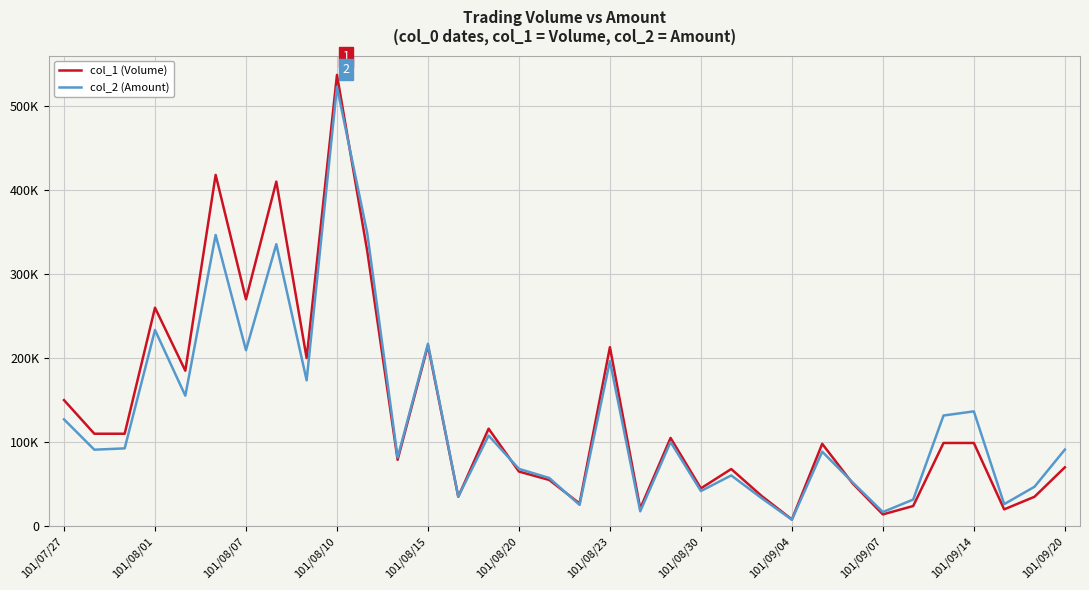

How many interior local valleys does the col_2 (Amount) series have?

12